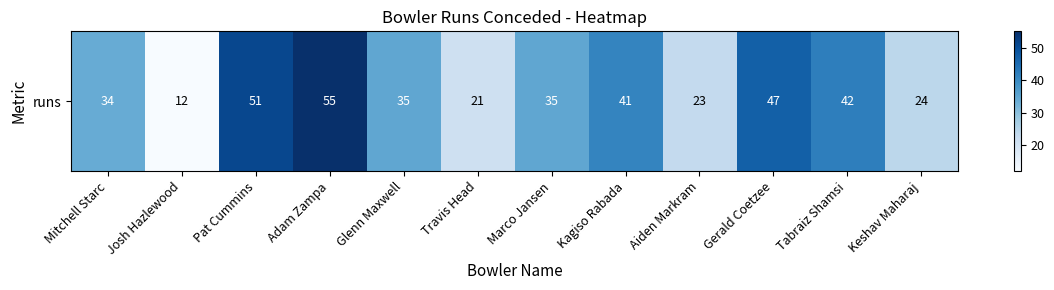

Which label corresponds to the smallest value in the chart?

Josh Hazlewood